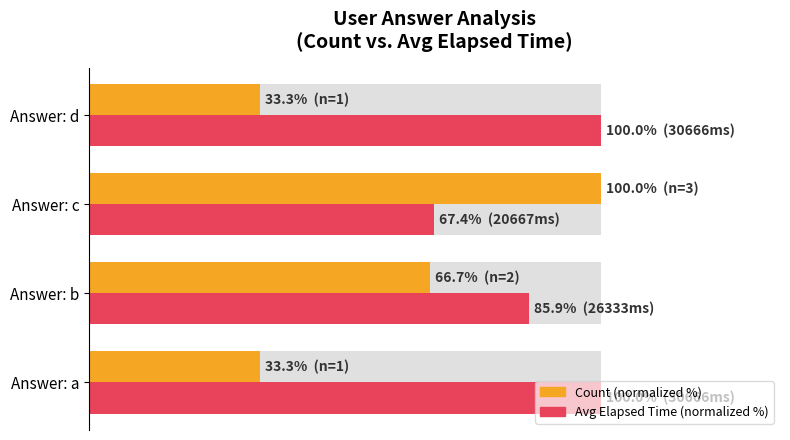

Which series changed the most between Answer: a and Answer: c?

Count (normalized %)